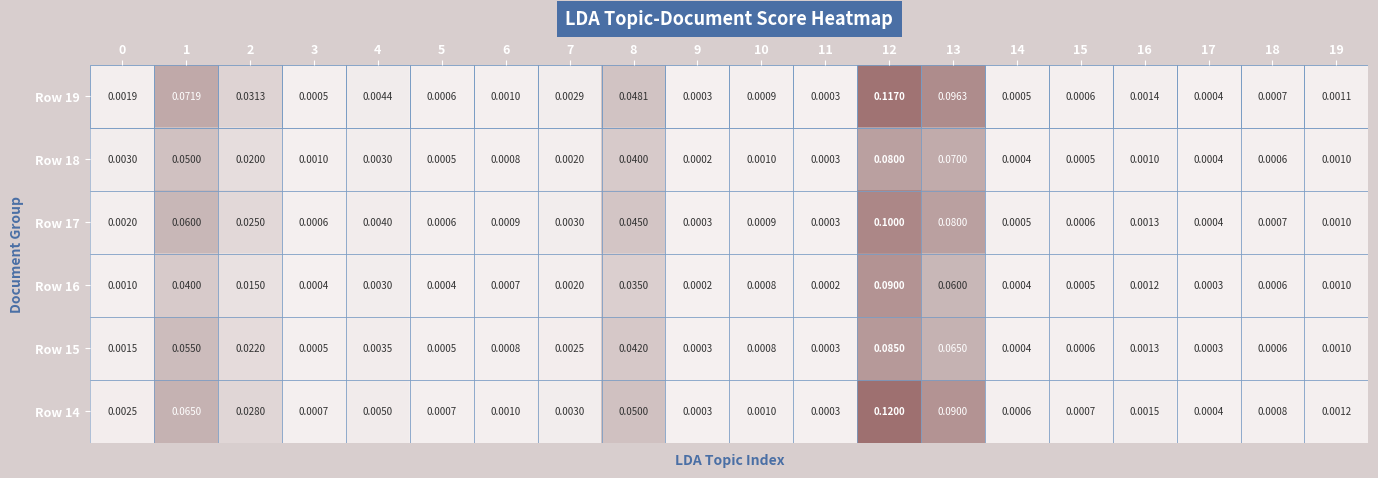

At which category is the sum across all series the highest?

12